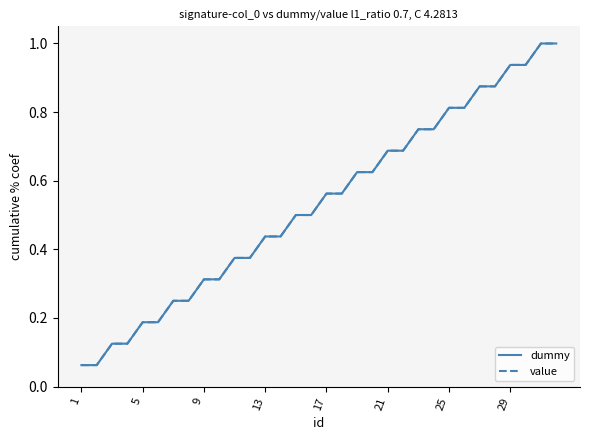

Does the chart display data point markers on the line(s)?

No